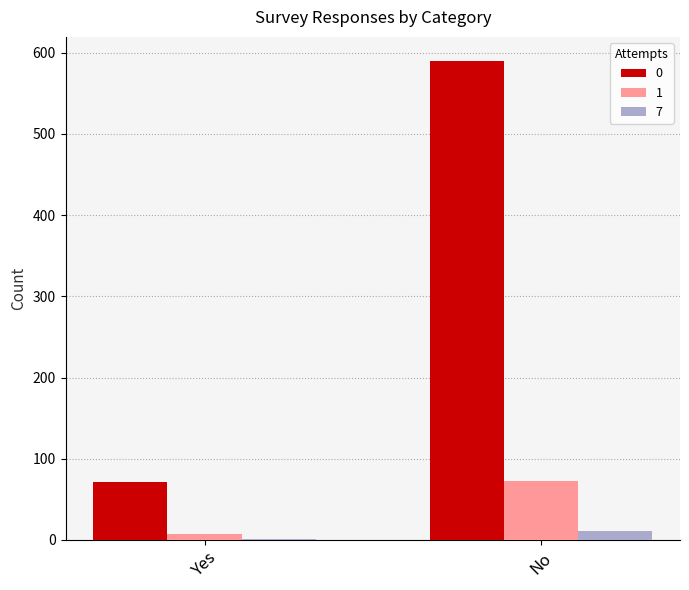

Reading right to left, extract all data points from this chart.

0: 590	71
1: 72	7
7: 11	1